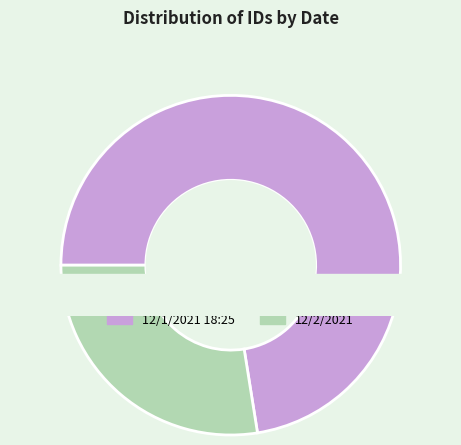

What is the change in value from 12/1/2021 18:25 to 12/2/2021?

-201